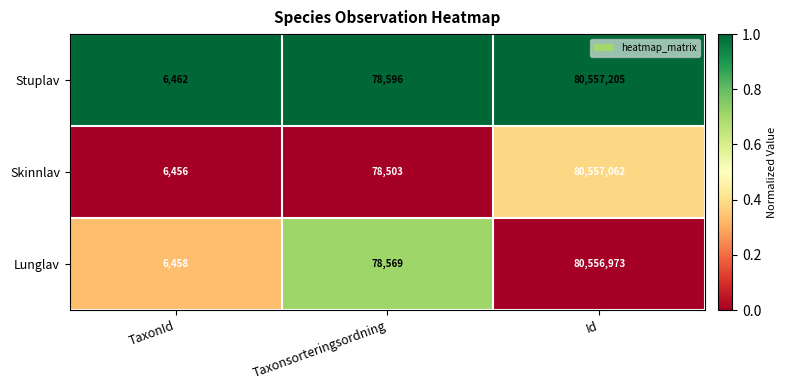

True or false: Lunglav has a value of 105600 at Taxonsorteringsordning.

False